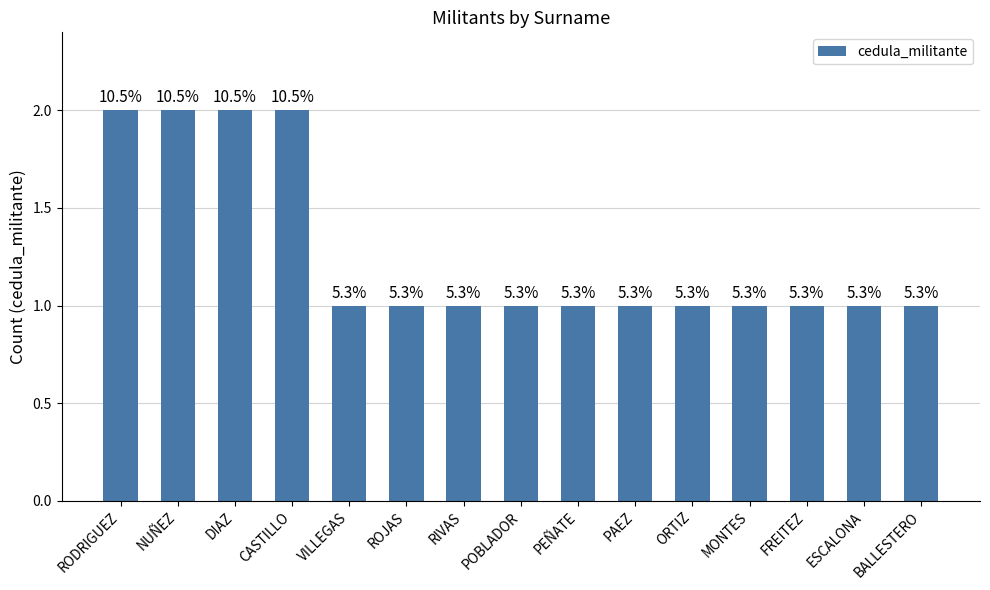

What is the minimum value shown in the chart?

1